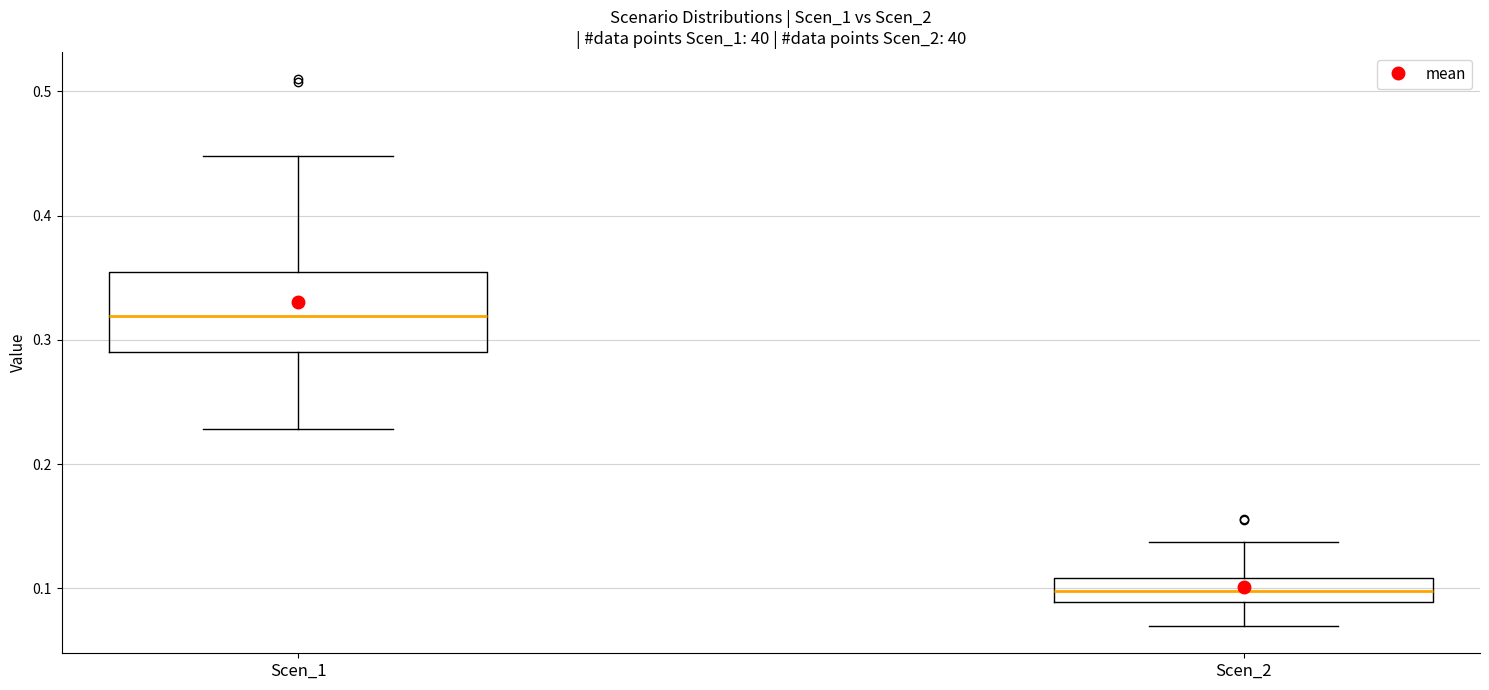

Reading left to right, read every box against the y-axis: the position of its median line, the range the box covers, and the ends of its whiskers. The values are not printed on the chart, so give them approximately, as read against the axis.

Scen_1: median 0.32, box 0.29 to 0.35, whiskers 0.23 to 0.45
Scen_2: median 0.10, box 0.09 to 0.11, whiskers 0.07 to 0.14